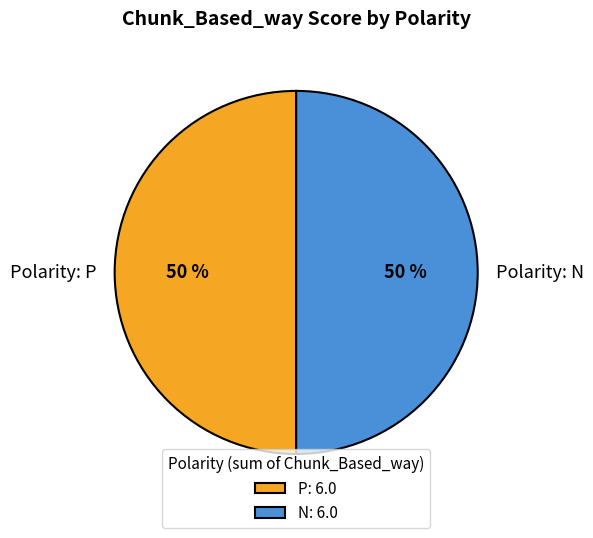

True or false: Polarity: P accounts for 50% of the total.

True